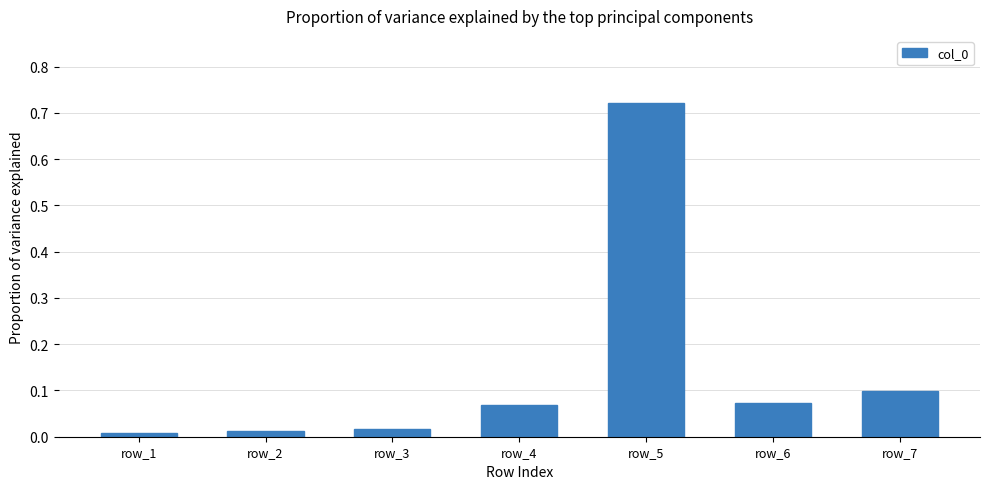

Between row_3 and row_4, which is larger?

row_4